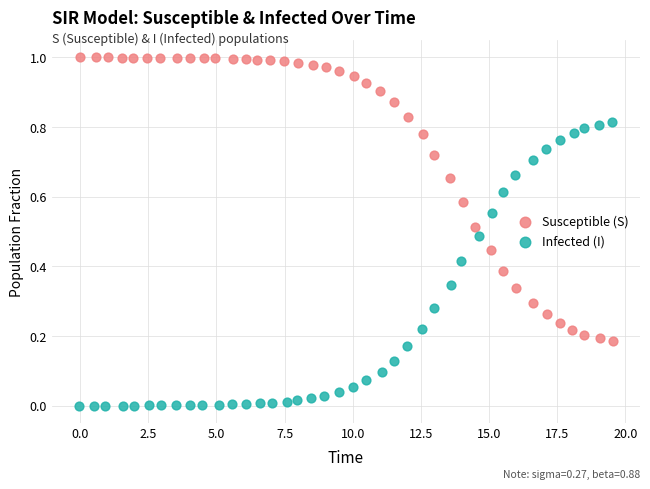

Which series contains the highest Y value?

Susceptible (S)